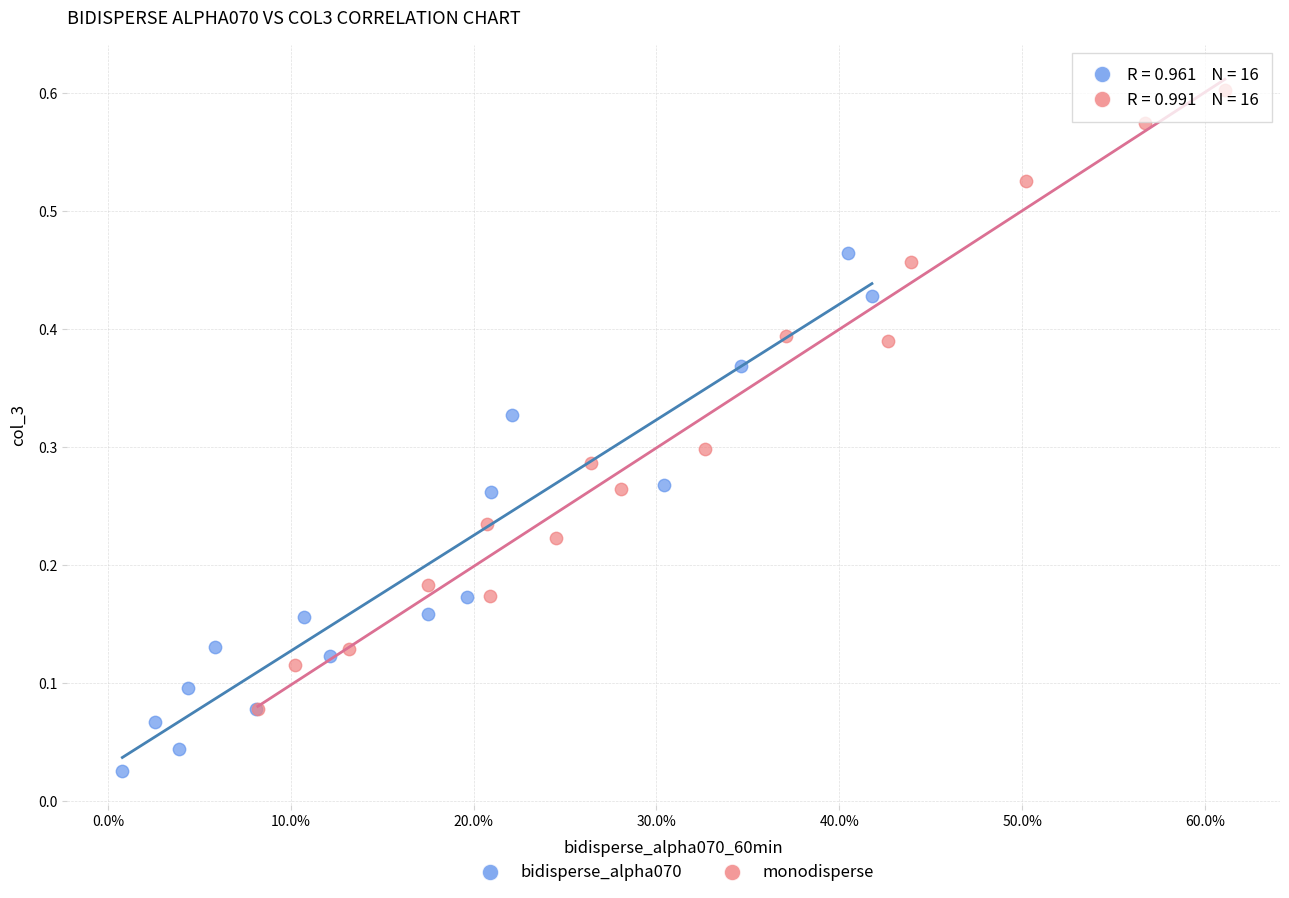

Which series contains the lowest Y value?

bidisperse_alpha070